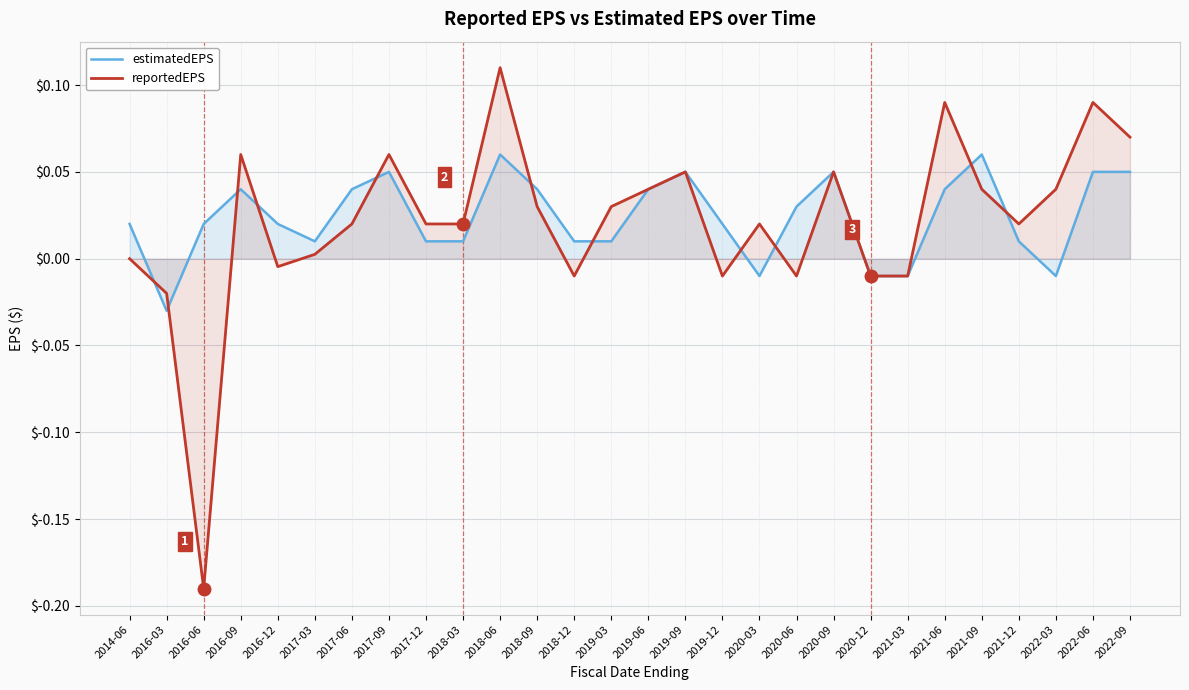

Between 2021-06 and 2021-09, which series saw the biggest shift?

reportedEPS